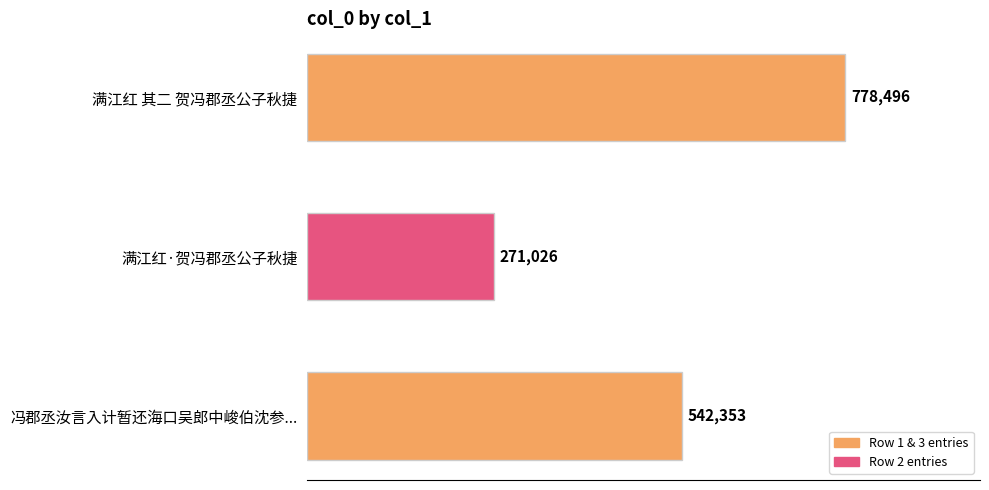

What is the average value?

530625